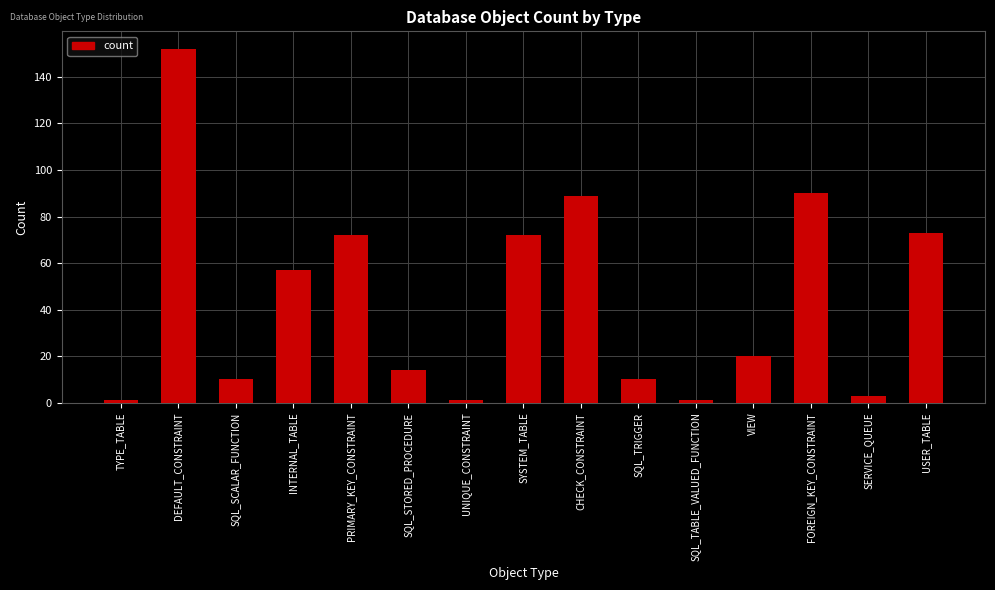

Which has a higher value, VIEW or SQL_TABLE_VALUED_FUNCTION?

VIEW